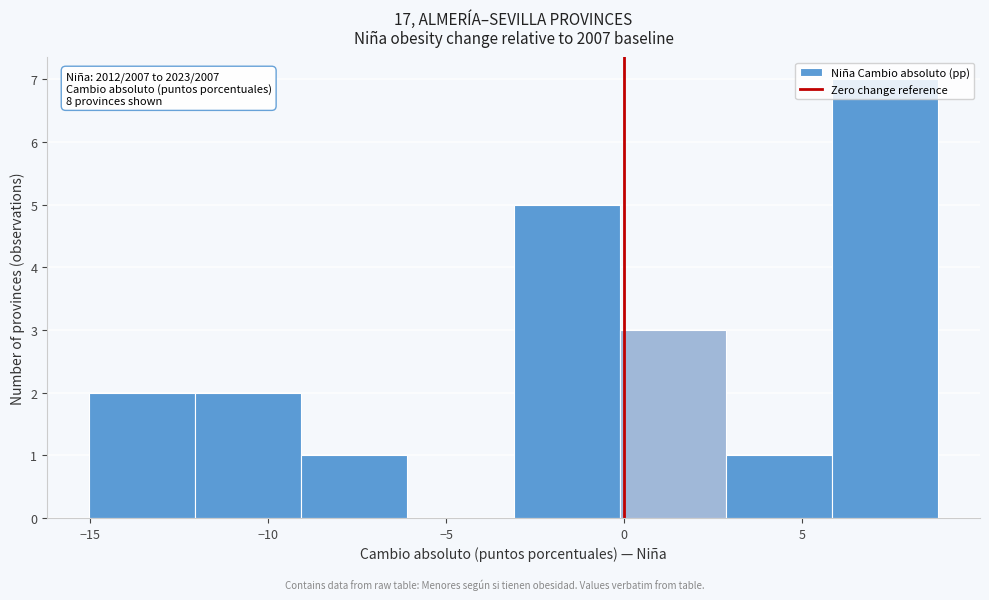

Which range on the x-axis has the tallest bar?

6 to 9